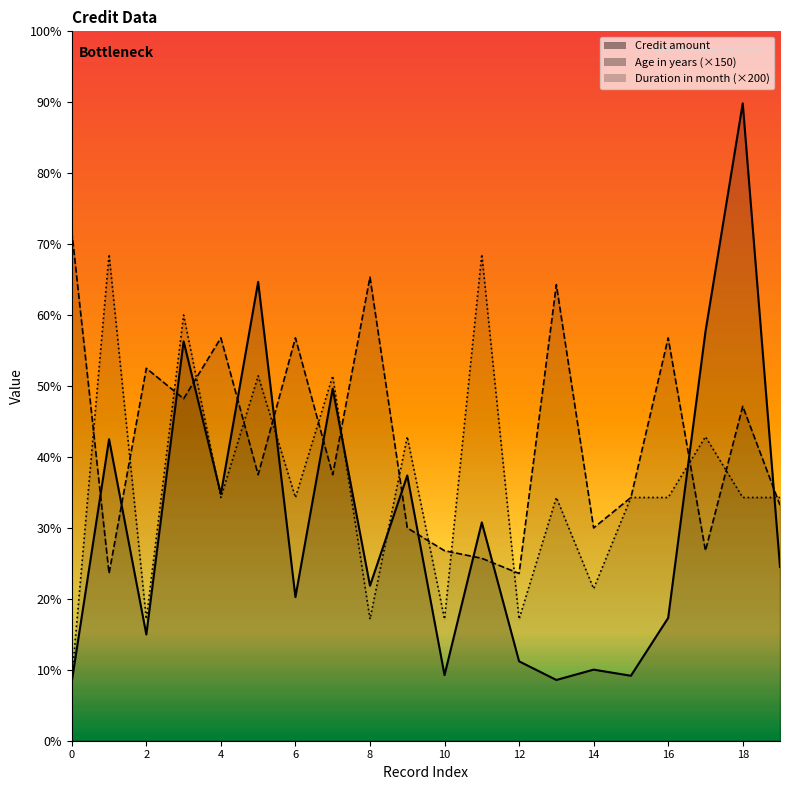

At 2, list the series in order from smallest to largest.

Credit amount, Duration in month, Age in years